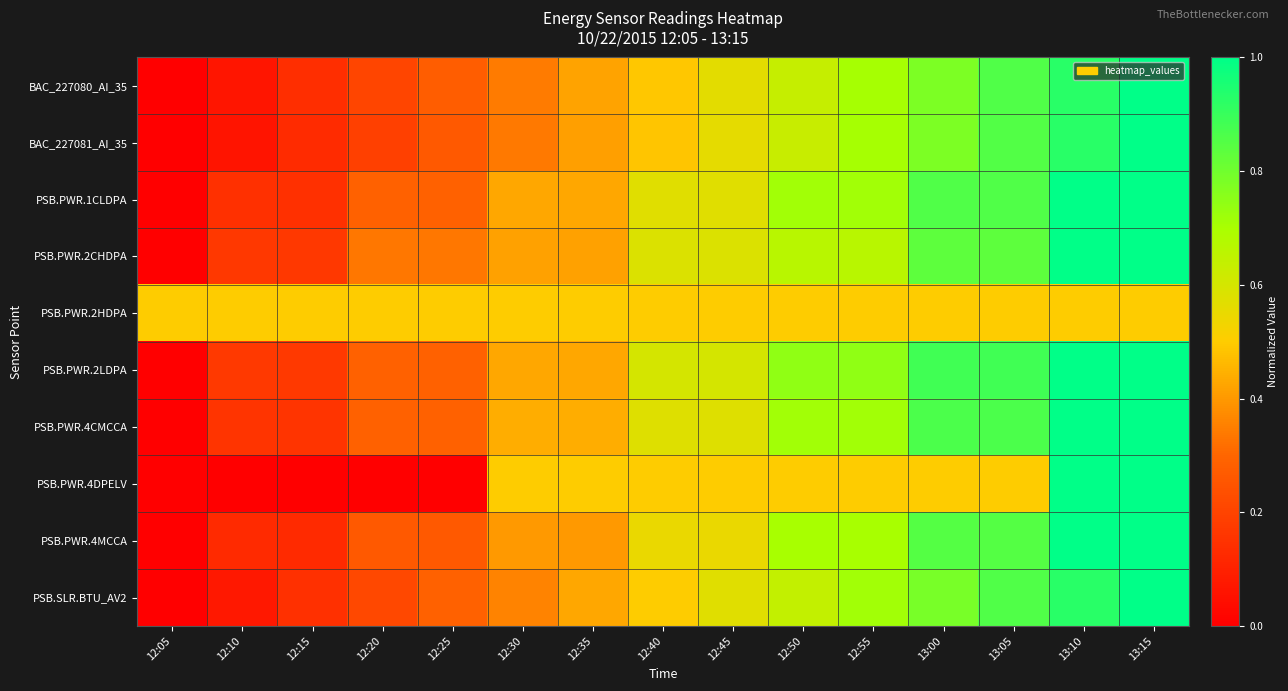

Between 12:20 and 12:15, which is larger?

12:20